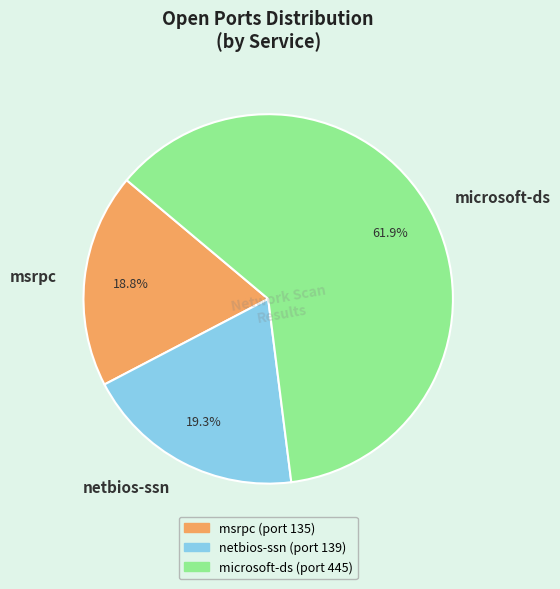

Is it true that microsoft-ds is 62% of the pie?

True